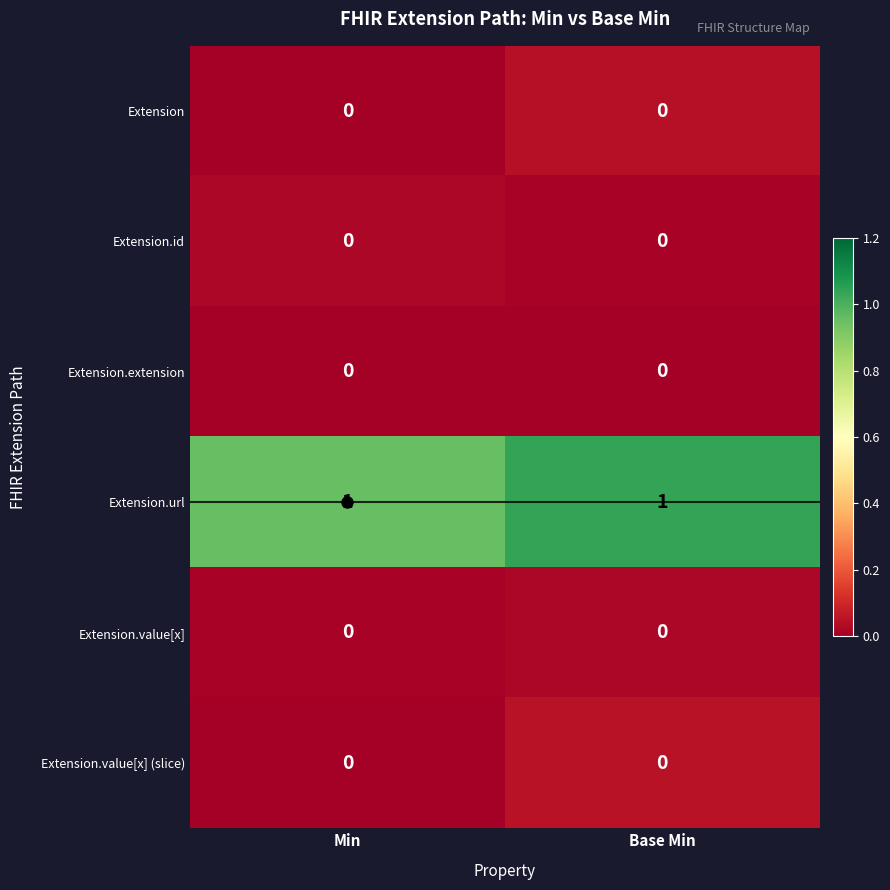

The value of Extension.url at Base Min is 1. True or false?

True